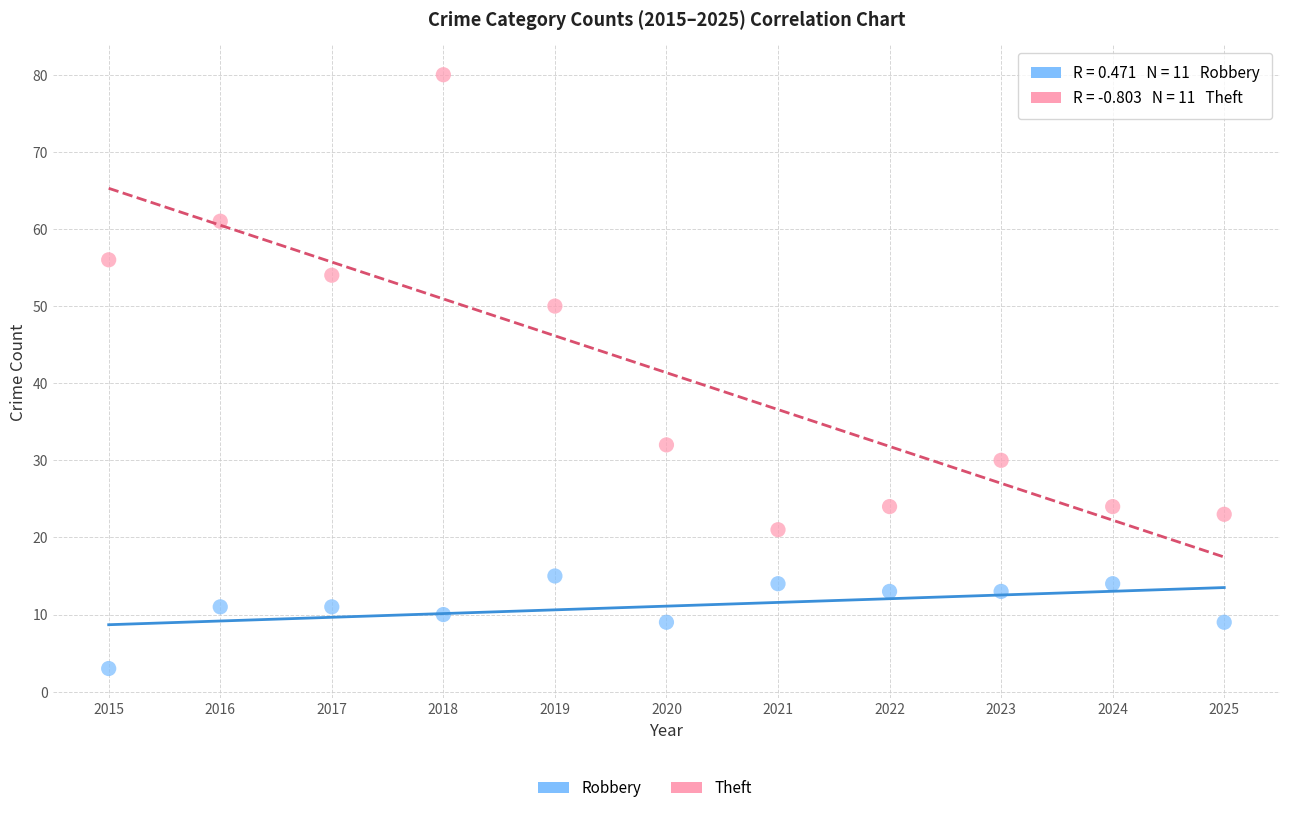

Across all data points, what is the range of X values (max minus min)?

10